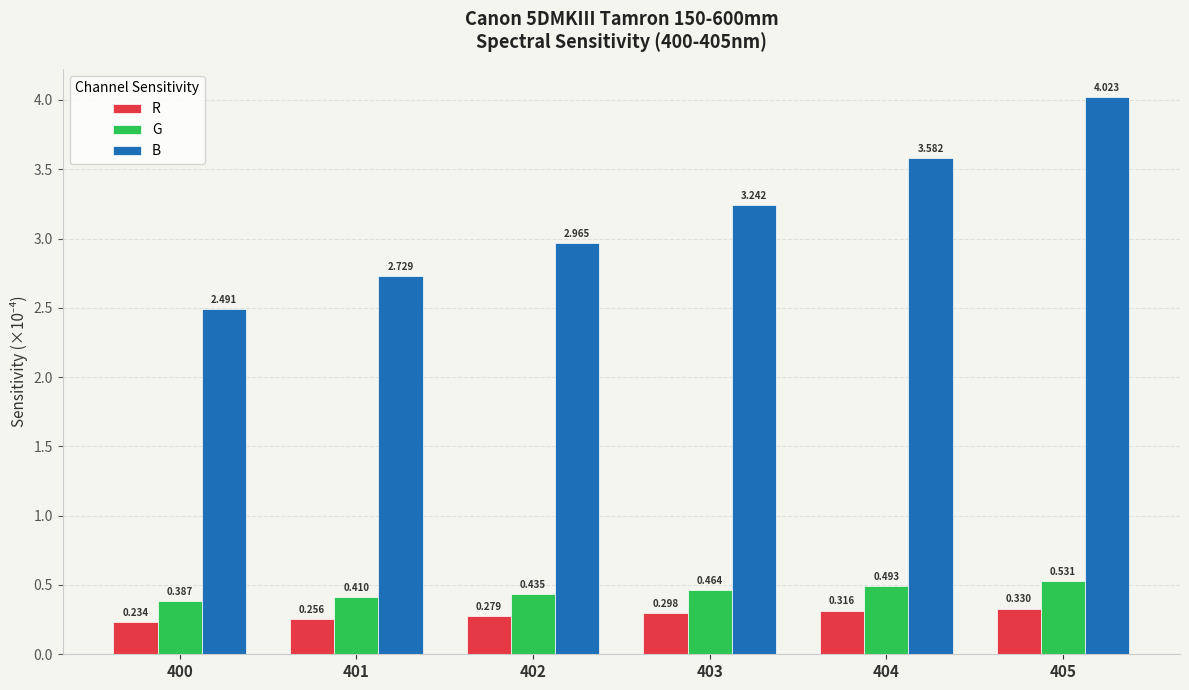

Between 400 and 404, which series saw the biggest shift?

B